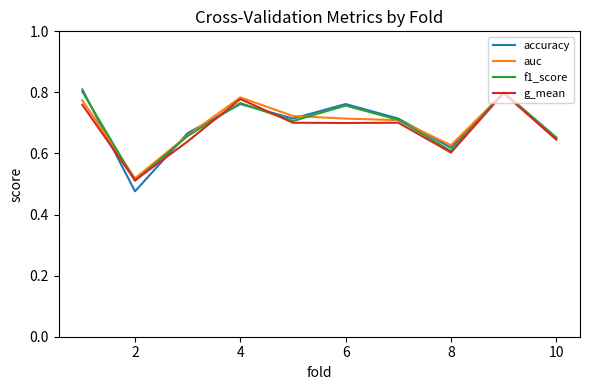

Which series has the widest spread of values?

accuracy